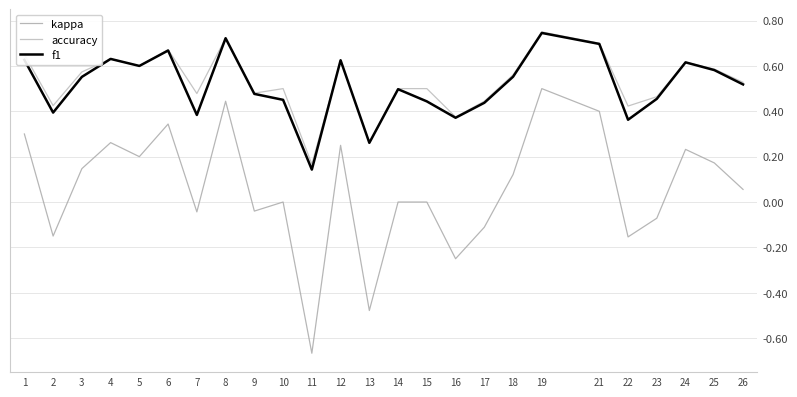

Where is the first local maximum for kappa?

4